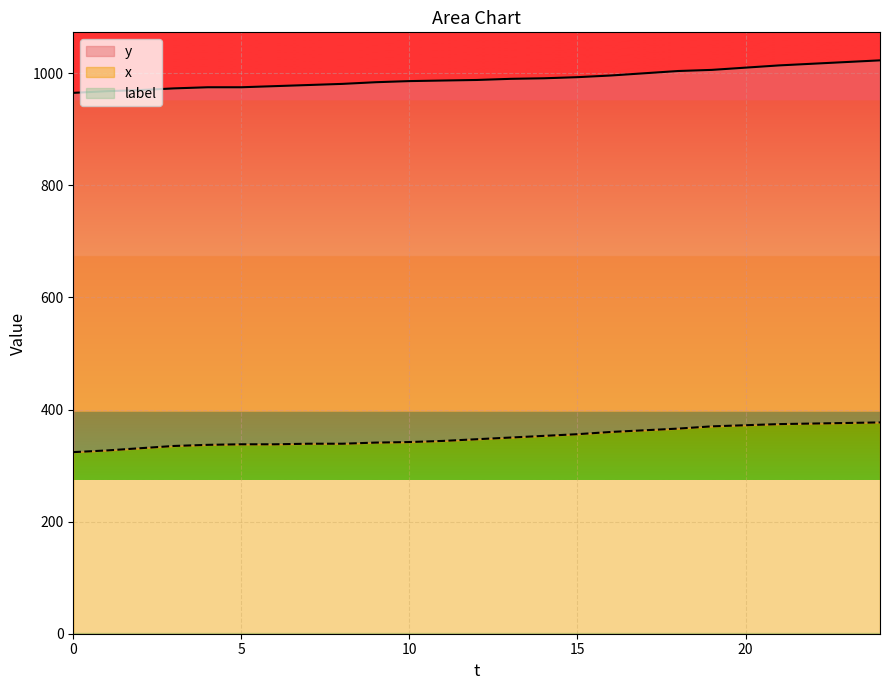

At which category is the sum across all series the highest?

24